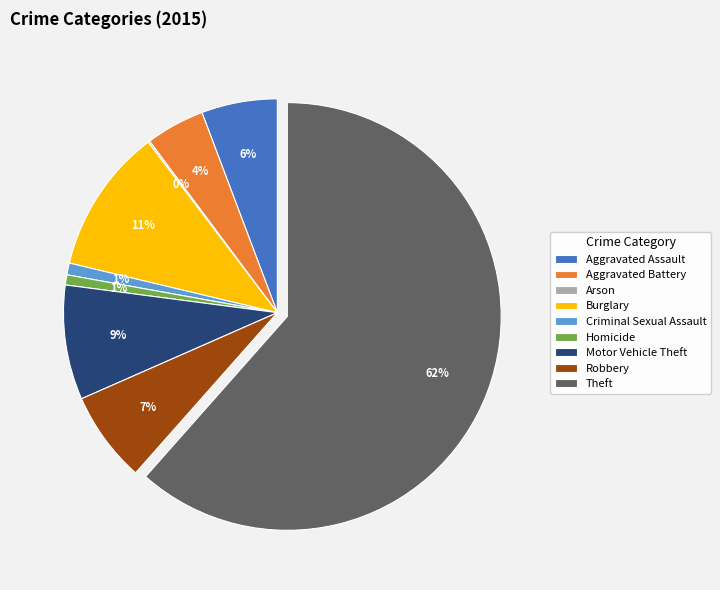

To the nearest percent, what is the average slice percentage?

11%